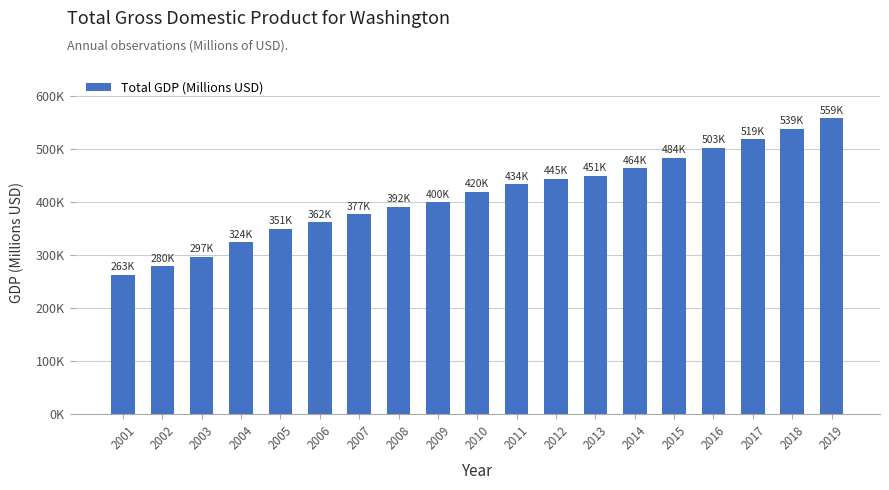

Reading right to left, what are all the values shown in this chart?

2019=559062.0	2018=539007.9	2017=519058.7	2016=502934.6	2015=483744.7	2014=464300.5	2013=450559.2	2012=444839.9	2011=434021.0	2010=419797.5	2009=400016.0	2008=391980.1	2007=377249.2	2006=362482.8	2005=350599.9	2004=324346.9	2003=297082.4	2002=279598.5	2001=262976.6